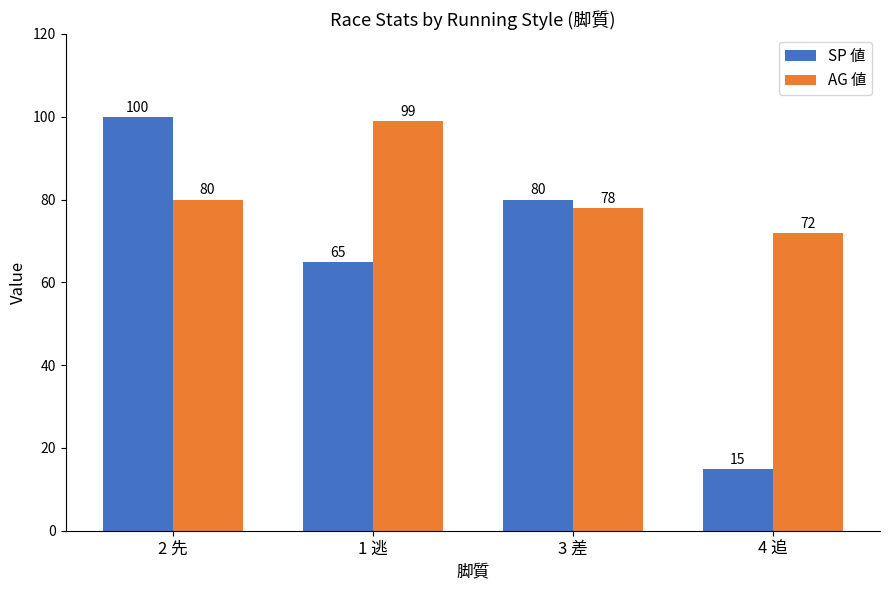

What is the approximate value of AG 値 at 3 差, to the nearest 10?

80